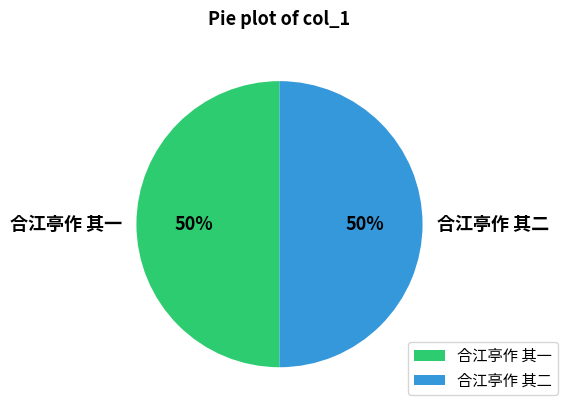

Is it true that 合江亭作 其二 is 60% of the pie?

False